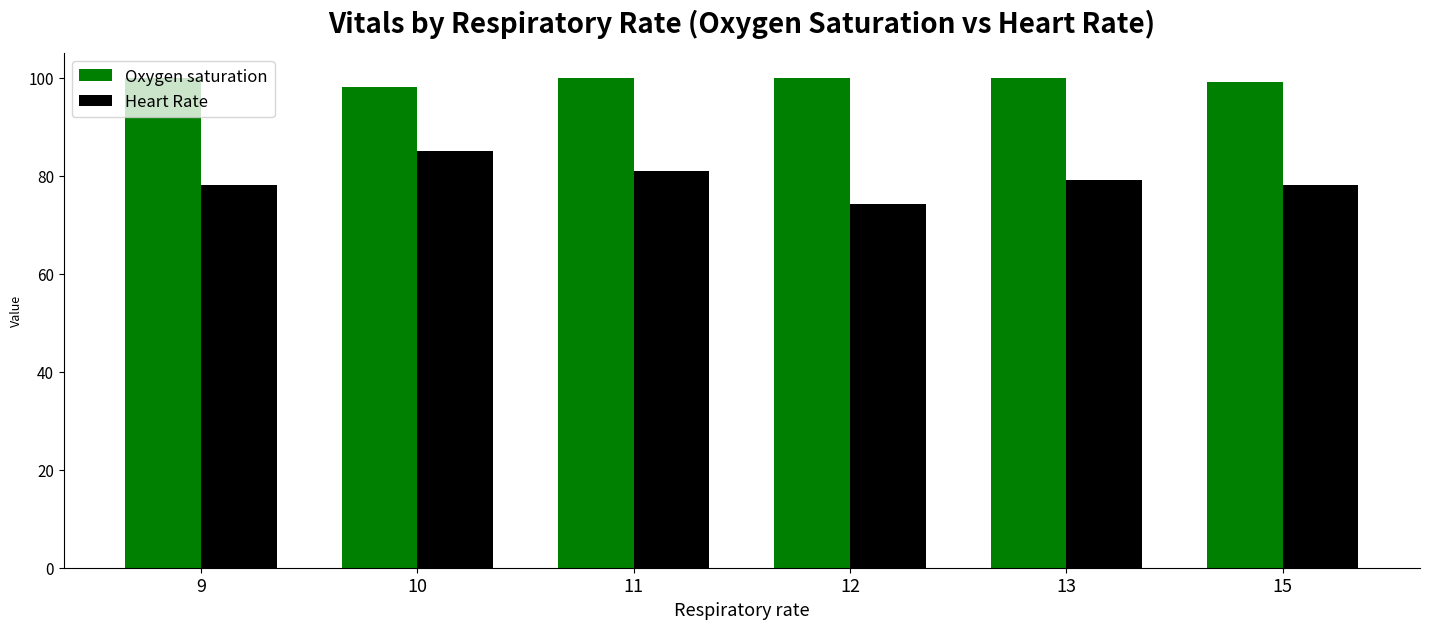

How many bars are there in each group?

2